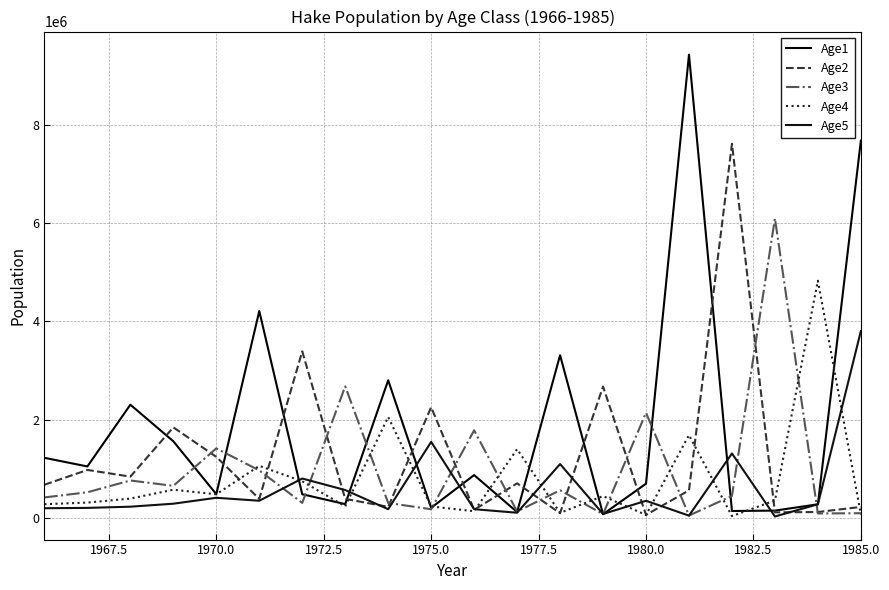

Reading right to left, extract all data points from this chart.

Age1: 7679600.0	278847.0	150643.0	142441.0	9428950.0	698144.0	77451.4	3312270.0	121027.0	873420.0	207591.0	2802530.0	282839.0	483301.0	4210810.0	484872.0	1561500.0	2305650.0	1049010.0	1224750.0
Age2: 225538.0	121729.0	115138.0	7614950.0	563211.0	62617.6	2675220.0	97804.0	705376.0	167222.0	2254130.0	227136.0	388890.0	3390910.0	388935.0	1244690.0	1844400.0	842273.0	977870.0	676794.0
Age3: 97623.6	92153.2	6095660.0	449422.0	49922.4	2142390.0	78169.9	564335.0	133315.0	1783860.0	178838.0	305489.0	2678970.0	307029.0	968086.0	1416270.0	654622.0	763153.0	523832.0	418535.0
Age4: 73179.3	4828020.0	355772.0	39286.6	1687410.0	61915.4	445938.0	105457.0	1400430.0	138686.0	234733.0	2055190.0	237787.0	746424.0	1061480.0	482899.0	575466.0	395069.0	313865.0	281088.0
Age5: 3804320.0	279494.0	30829.2	1313470.0	48310.3	350165.0	82595.2	1097990.0	107560.0	179154.0	1549180.0	179088.0	569186.0	803349.0	351474.0	411452.0	291003.0	230395.0	205712.0	199128.0